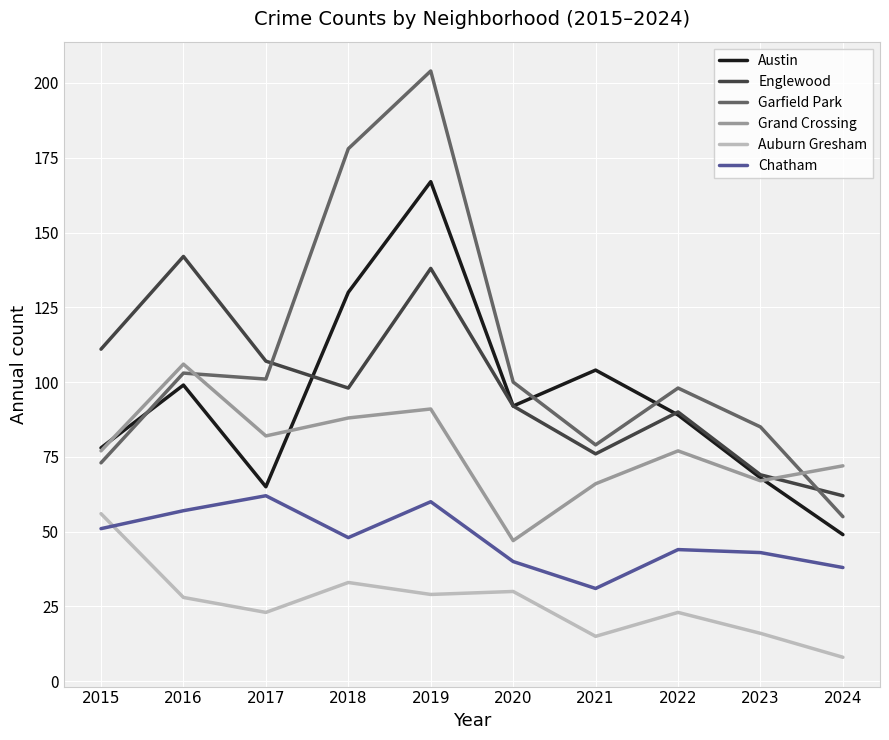

True or false: Englewood and Chatham intersect in this chart.

False